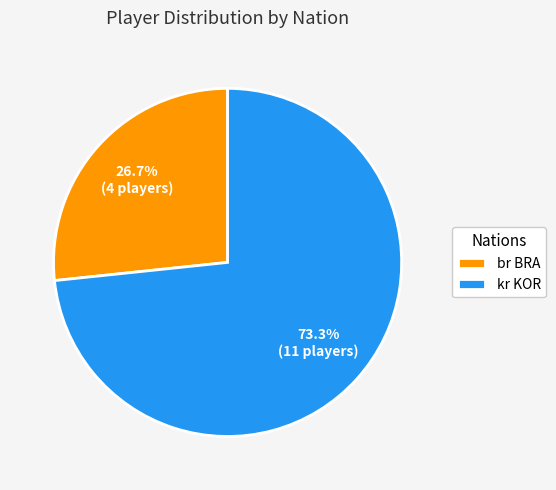

To the nearest percent, what is the average slice percentage?

50%